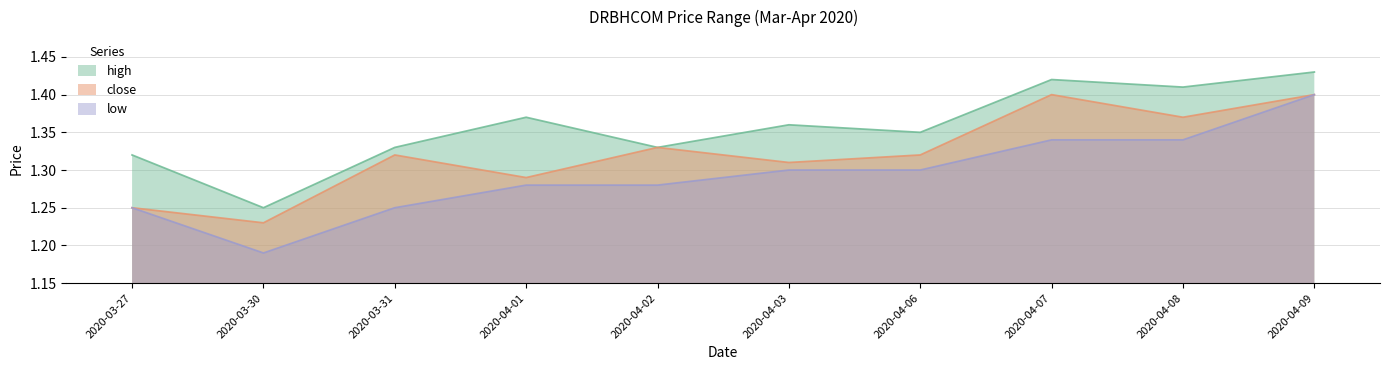

Which series changed the most between 2020-03-31 and 2020-04-06?

low